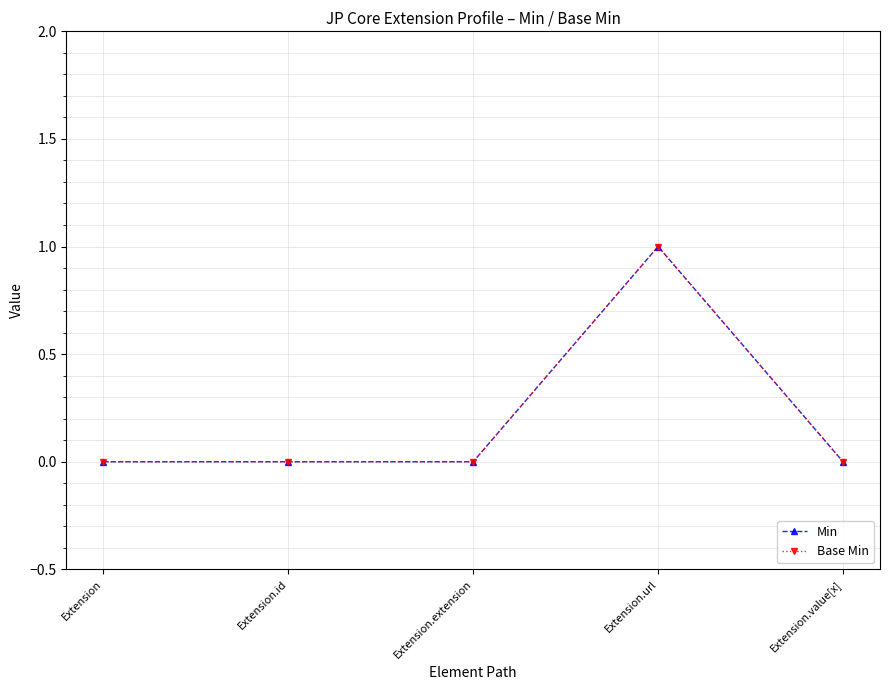

True or false: Min and Base Min cross at least once.

False